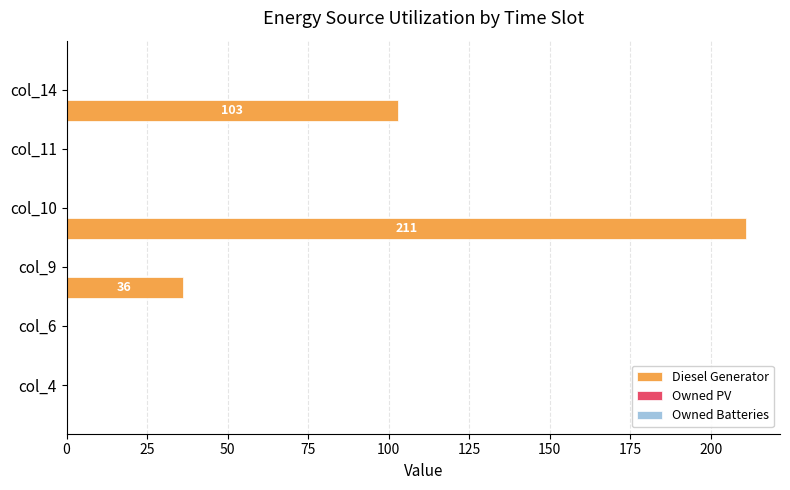

How many values are between 0 and 103?

5